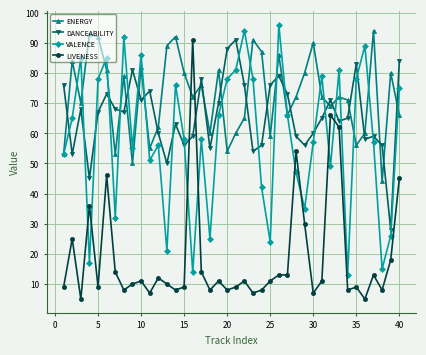

How many intersections are there between LIVENESS and ENERGY?

2